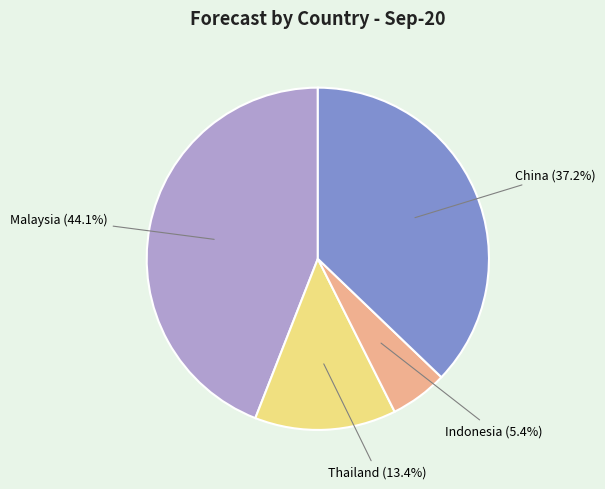

Which has a higher value, Thailand or China?

China